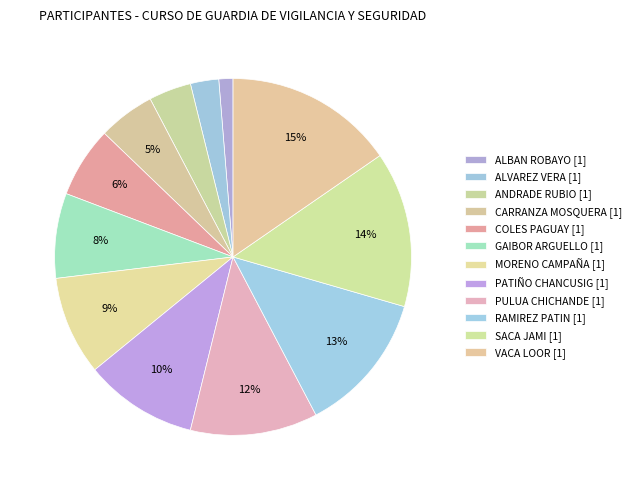

Rank the categories by value from lowest to highest.

ALBAN ROBAYO PAUL DAVID, ALVAREZ VERA CARLOS DANIEL, ANDRADE RUBIO RAUL FABRICIO, CARRANZA MOSQUERA JUAN ALEJANDRO, COLES PAGUAY SIMON PEDRO, GAIBOR ARGUELLO JEISON ALEXSANDER, MORENO CAMPAÑA DANY SANTIAGO, PATIÑO CHANCUSIG KEVIN ALBERTO, PULUA CHICHANDE MIRKO MANUEL, RAMIREZ PATIN SEGUNDO DONALDO, SACA JAMI SEGUNDO HUMBERTO, VACA LOOR LUIS ANGEL